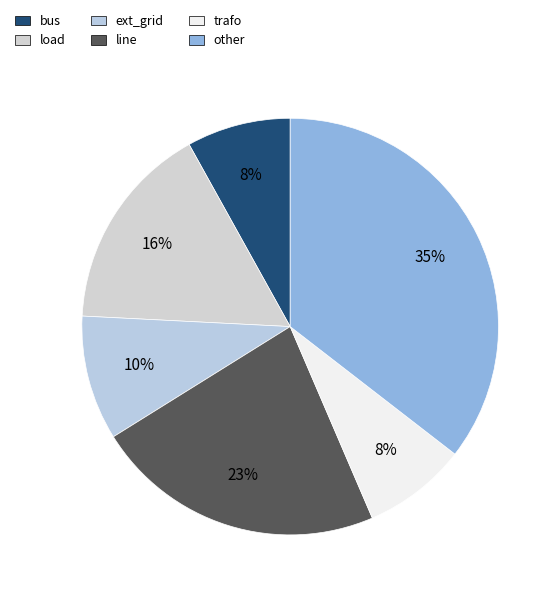

How many segments does this pie chart have?

6